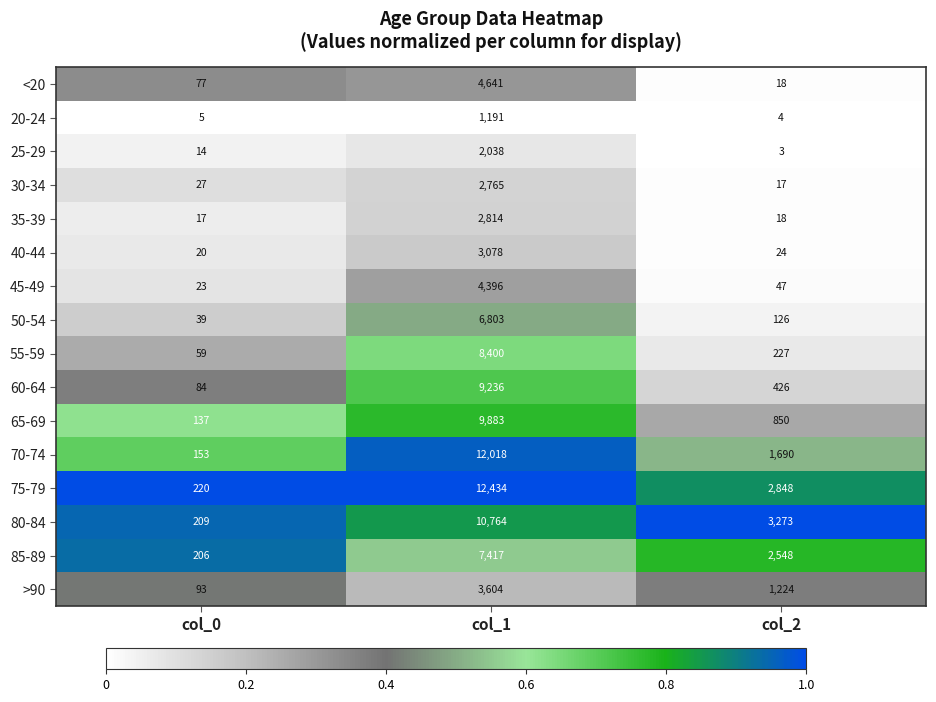

What is the greatest value displayed?

12434